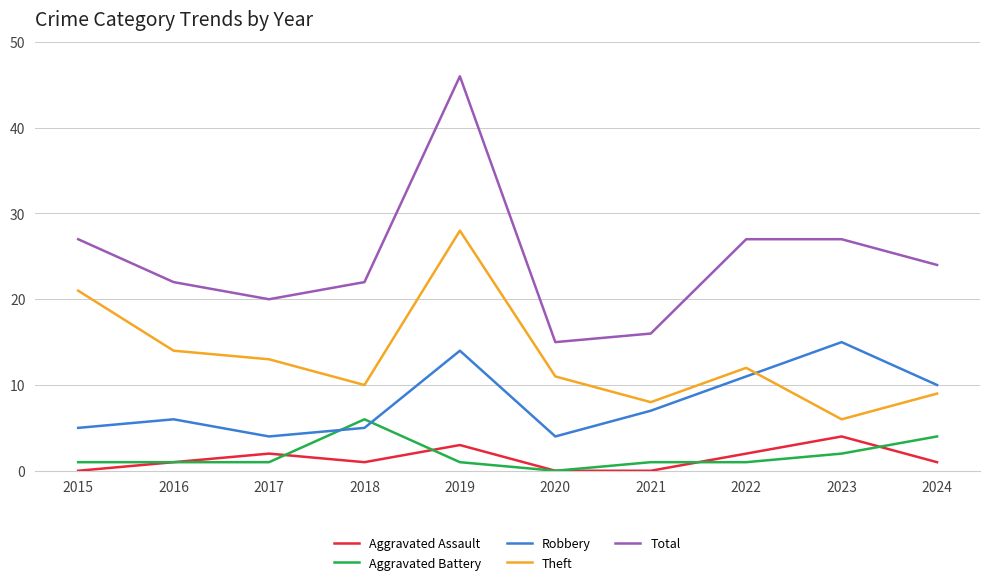

Is it true that Theft equals 6 at 2023?

True